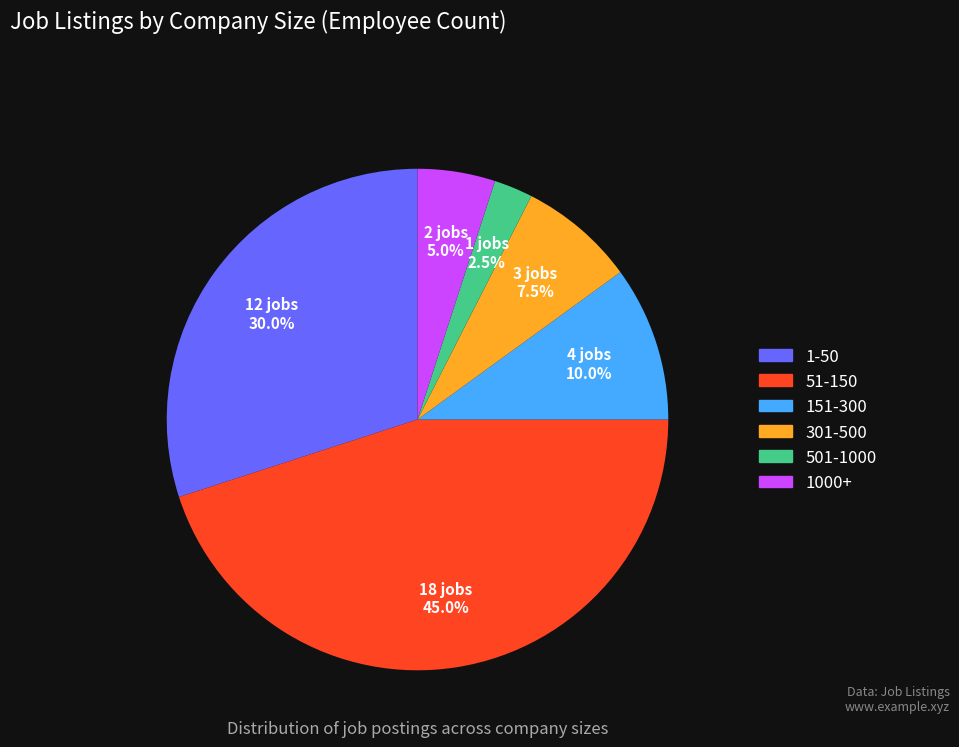

Is 1-50 the majority of the pie?

No